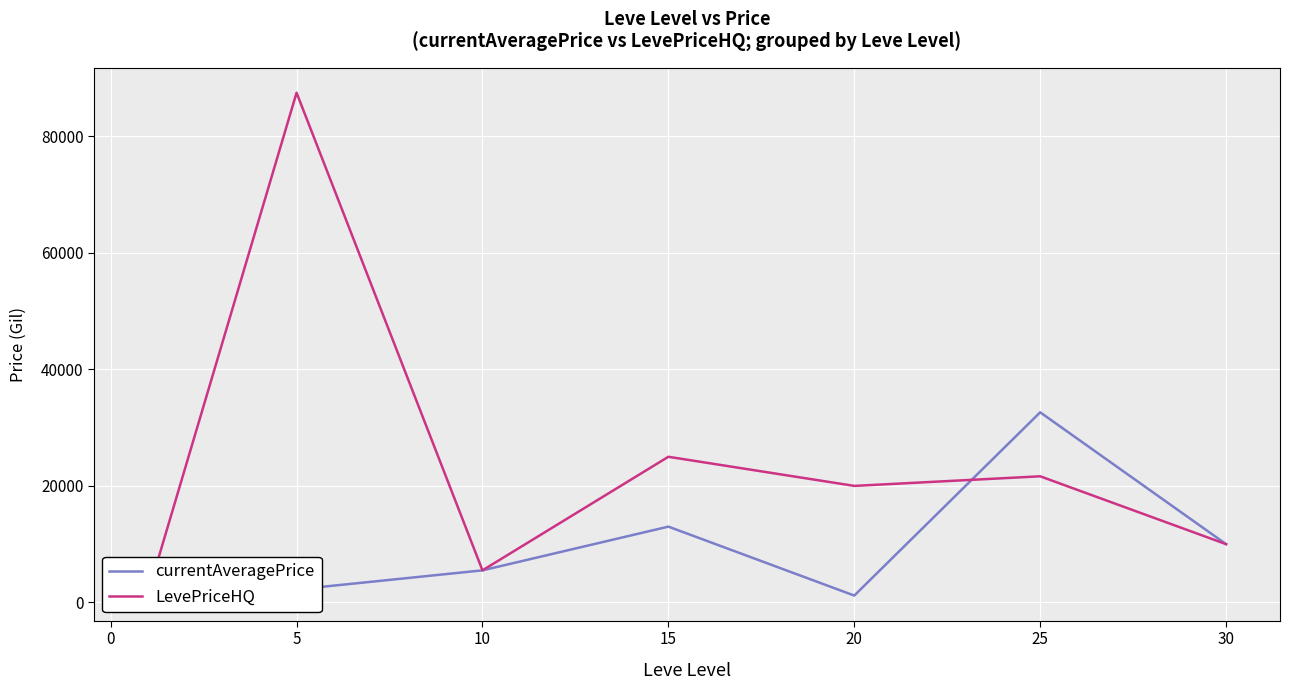

What is the minimum value shown in the chart?

1174.8